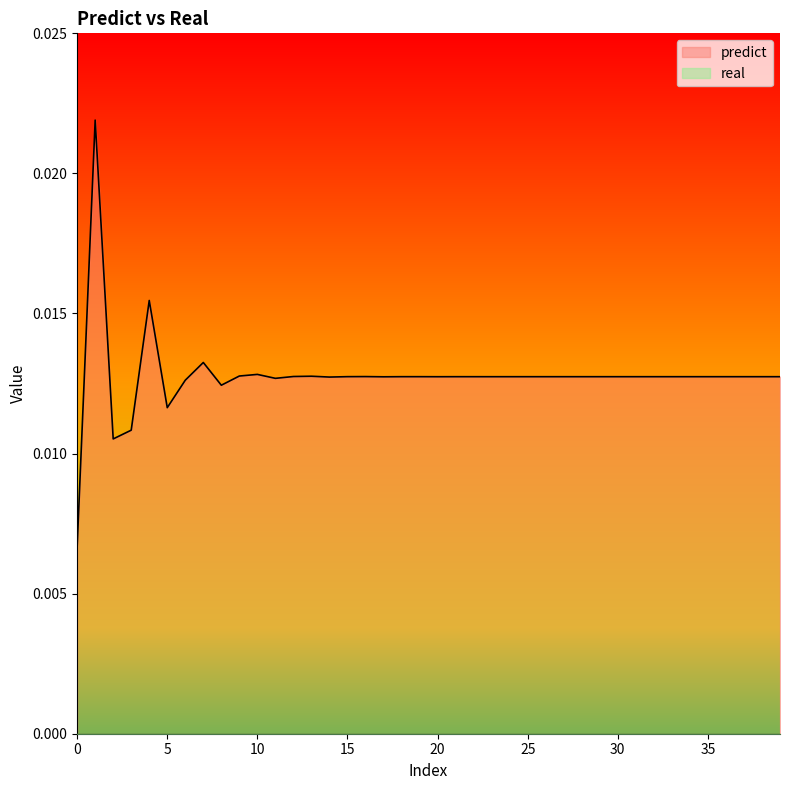

Which has a higher value, 34 or 10?

10